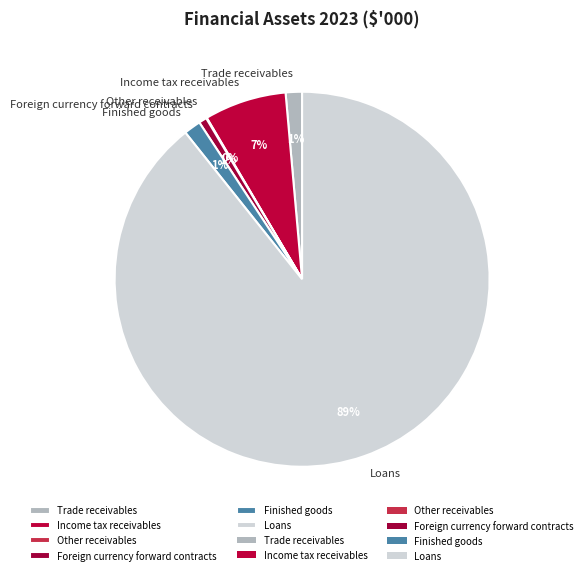

To the nearest percent, what portion does Foreign currency forward contracts represent?

1%